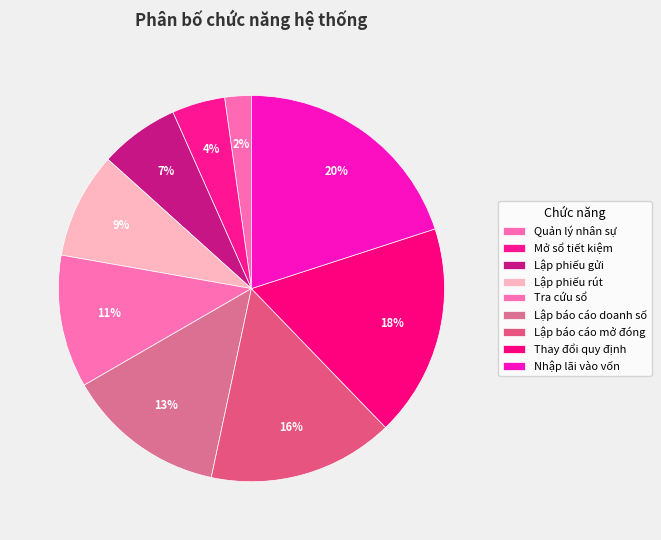

Is it true that Quản lý nhân sự is 2% of the pie?

True